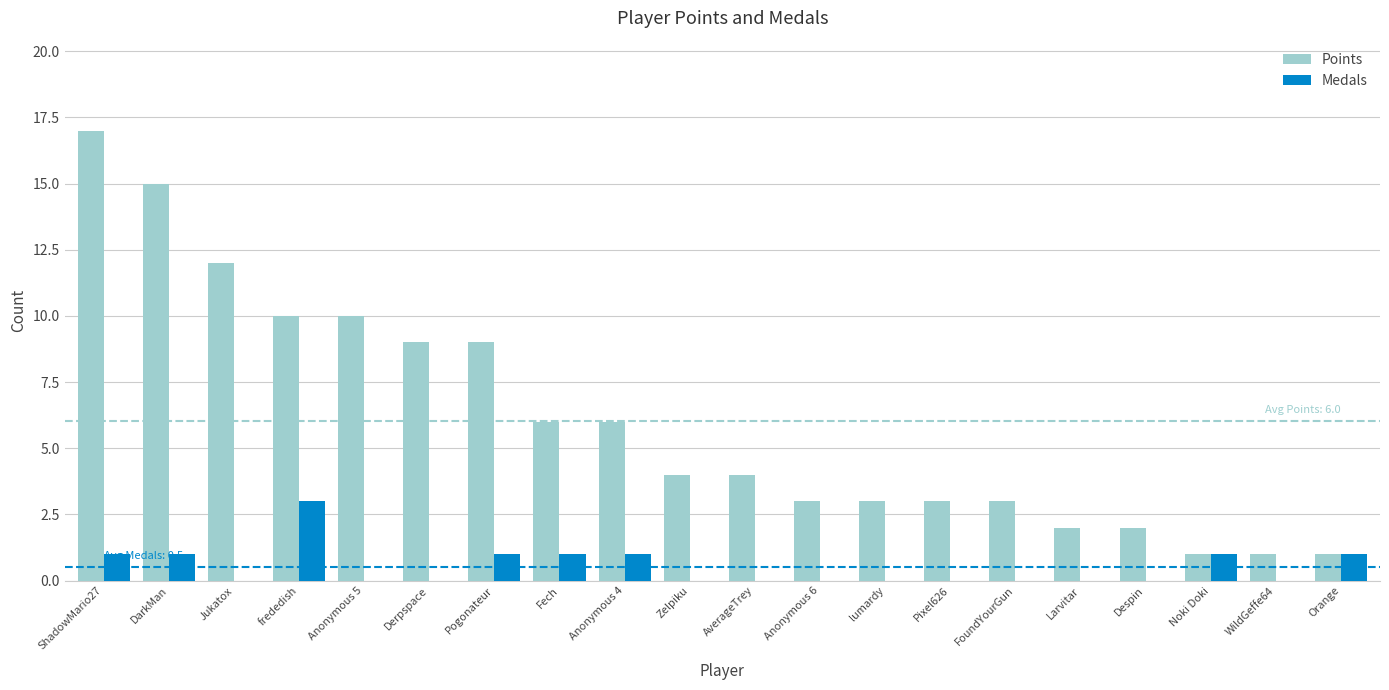

What is the sum of all Points values?

121